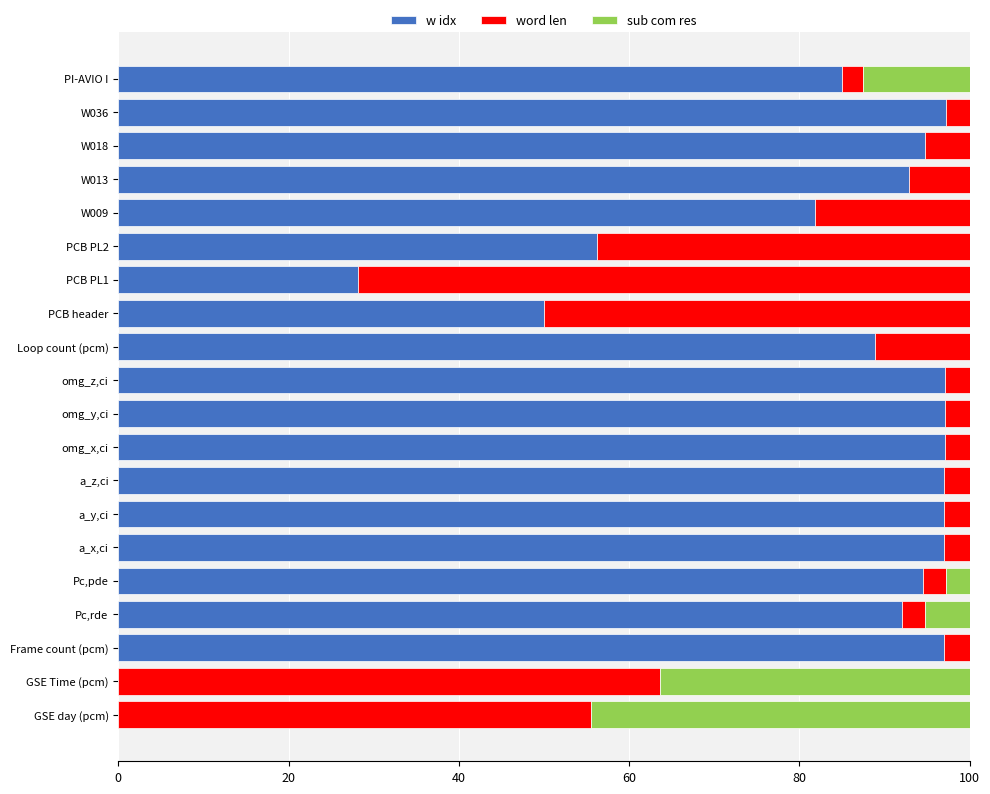

What is the maximum value for w idx?

97.3